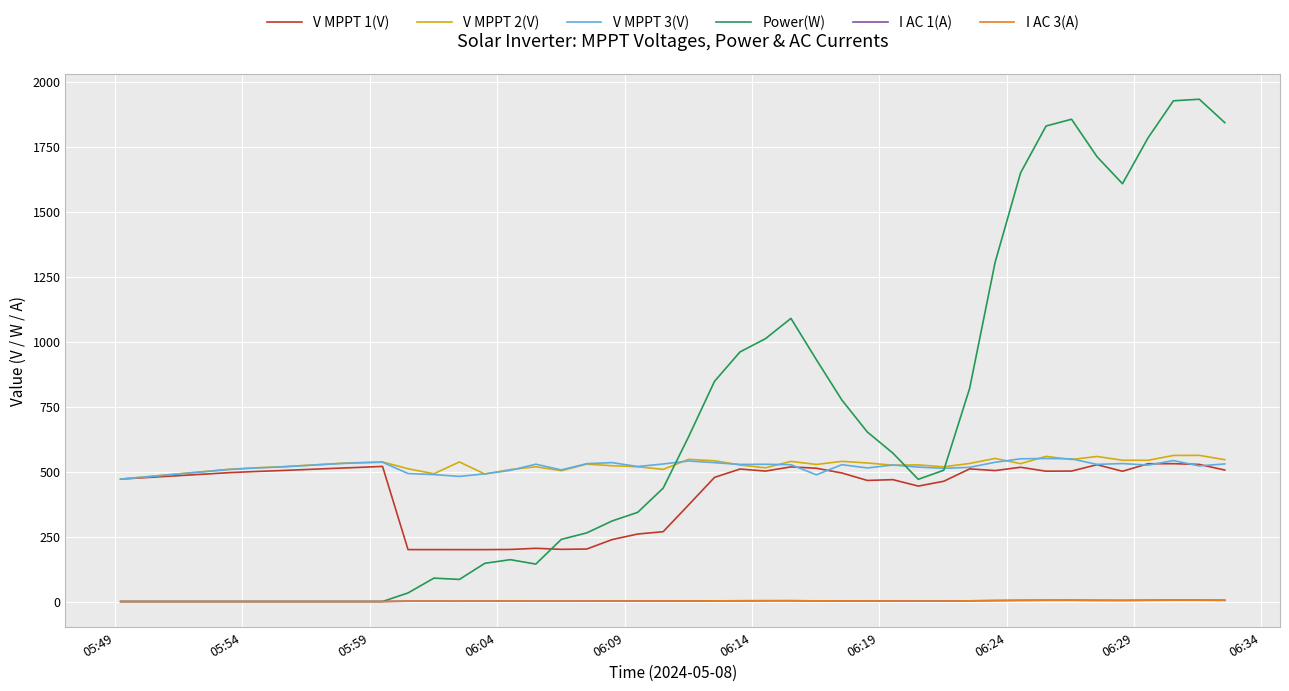

Which series has the largest total across all categories?

Power(W)